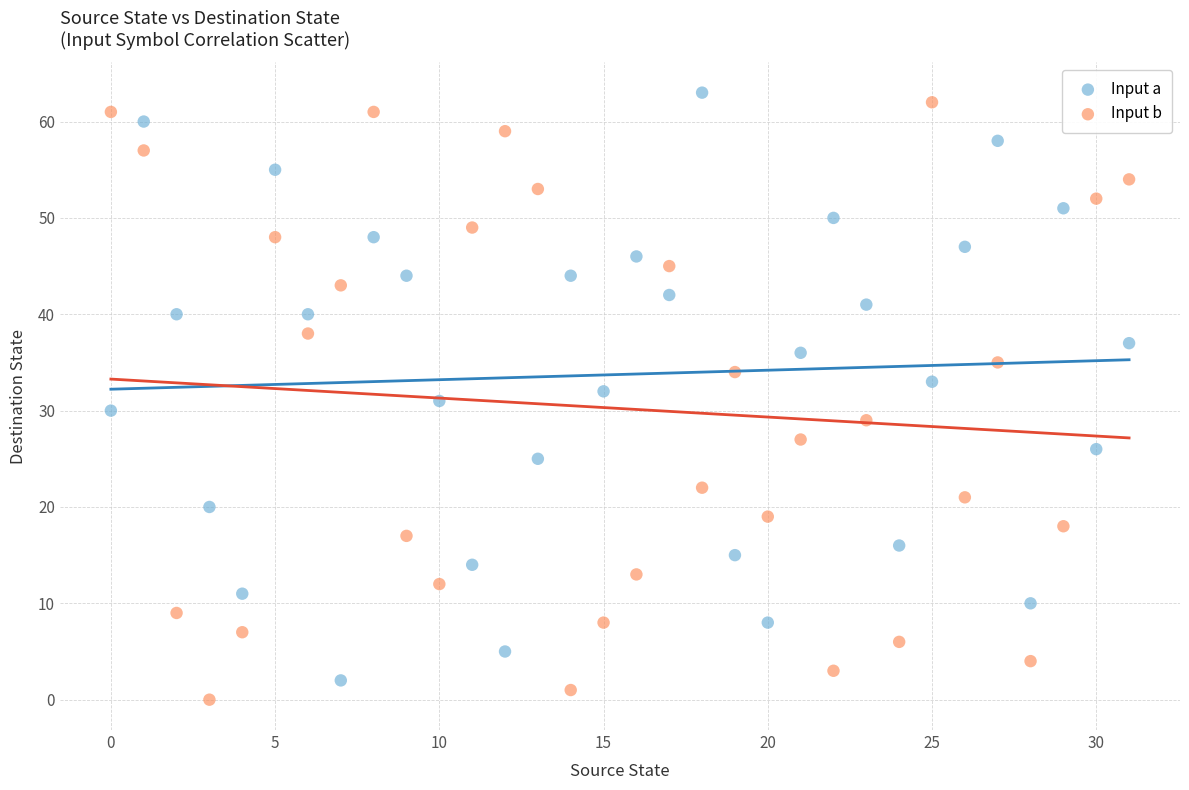

Across all data points, what is the range of Y values (max minus min)?

63